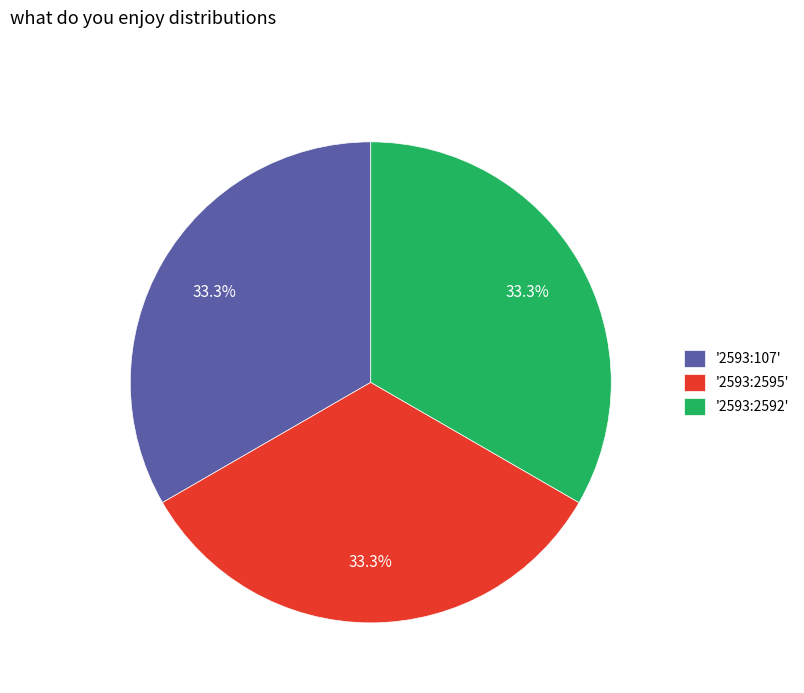

Is there a majority slice in this chart?

No